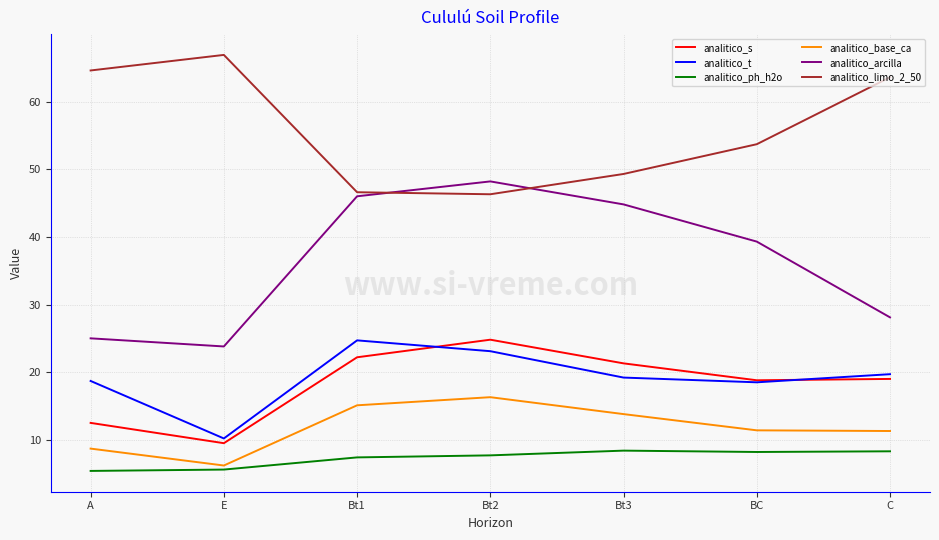

How many values in the analitico_ph_h2o series are below 7?

2